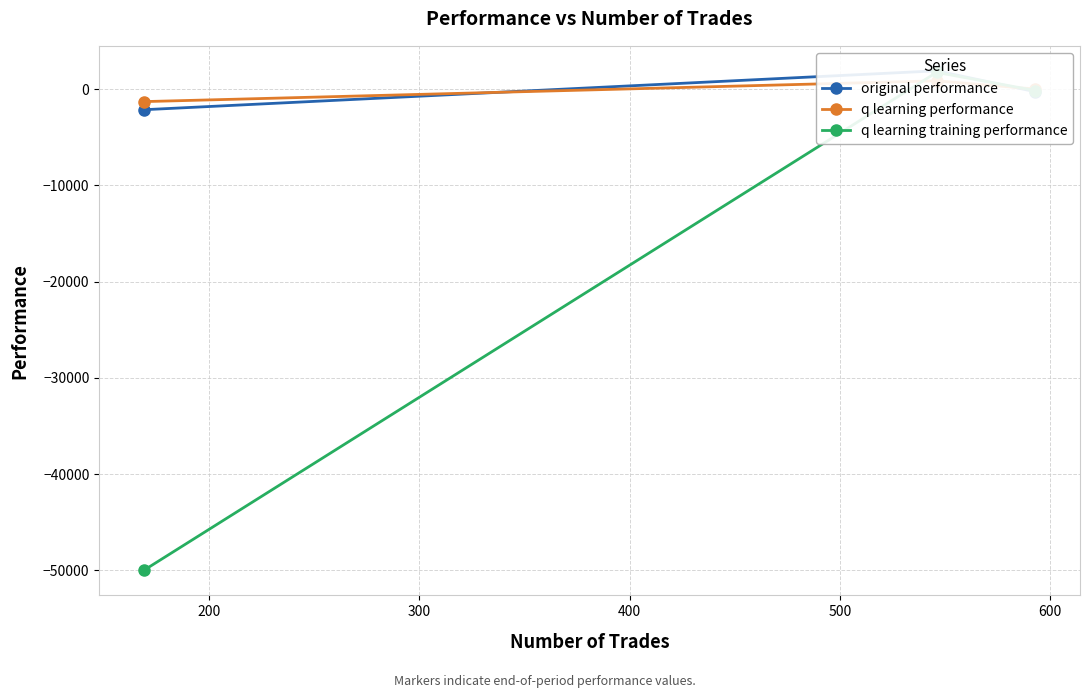

How many lines are shown in the chart?

3